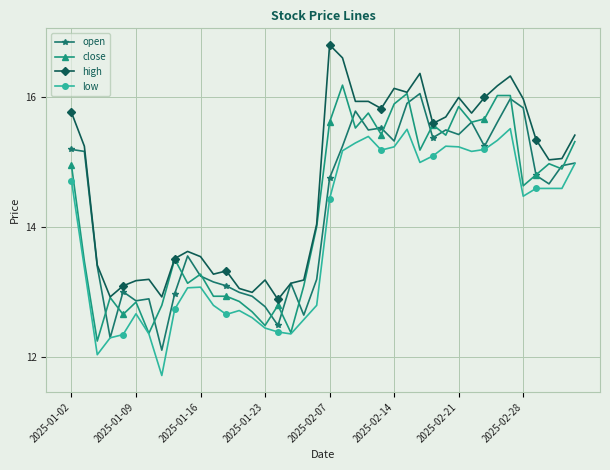

True or false: high and low intersect in this chart.

False